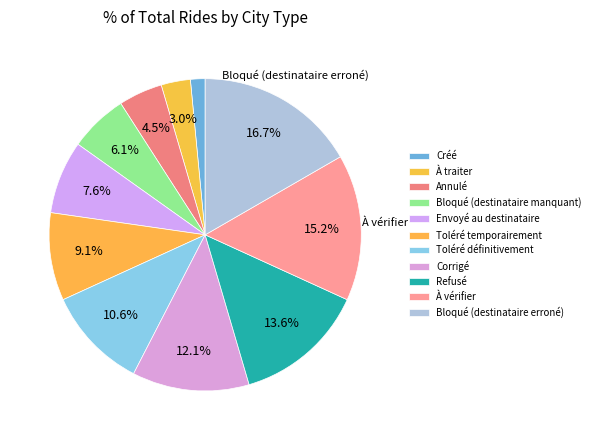

What is the ratio of the value at Corrigé to the value at Bloqué (destinataire manquant)?

2.0